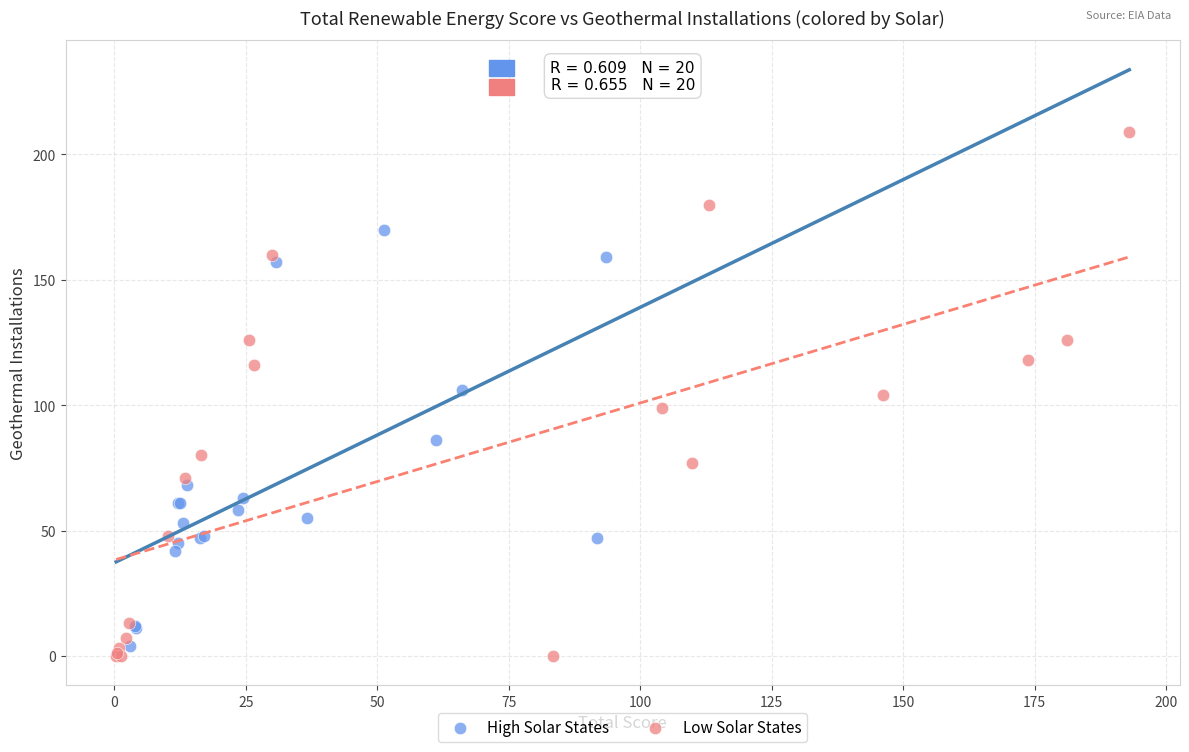

Which series has the widest spread of Y values?

Low Solar States